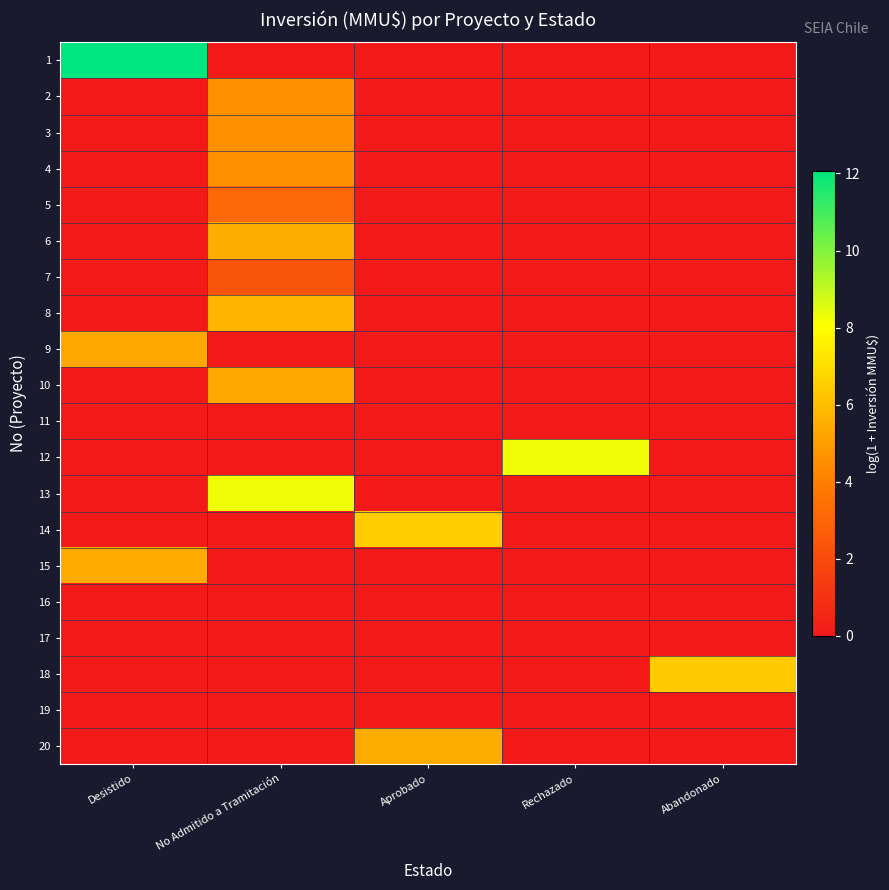

How many data points does each series have?

5